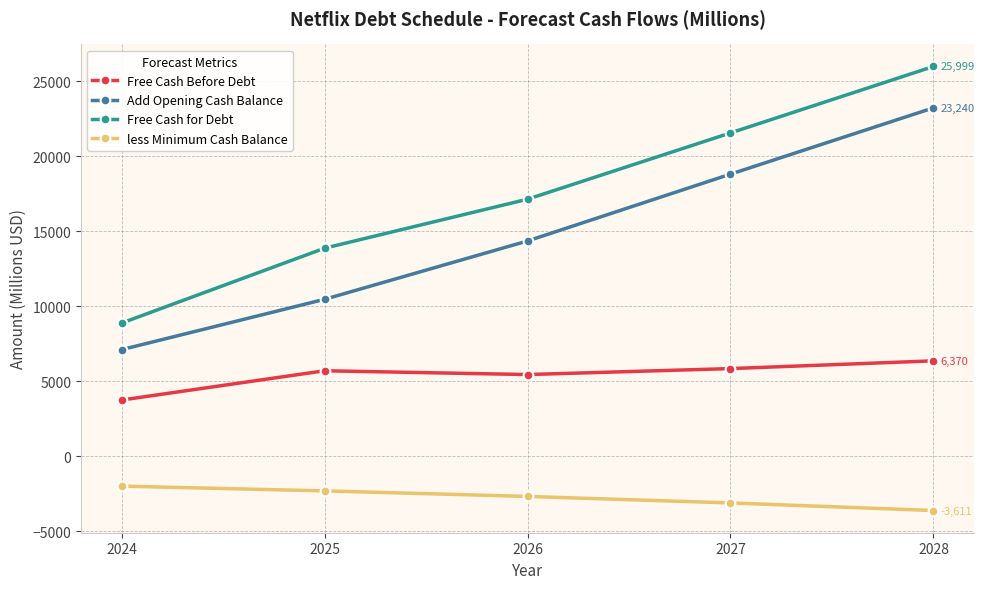

Which label corresponds to the largest value in the chart?

2028